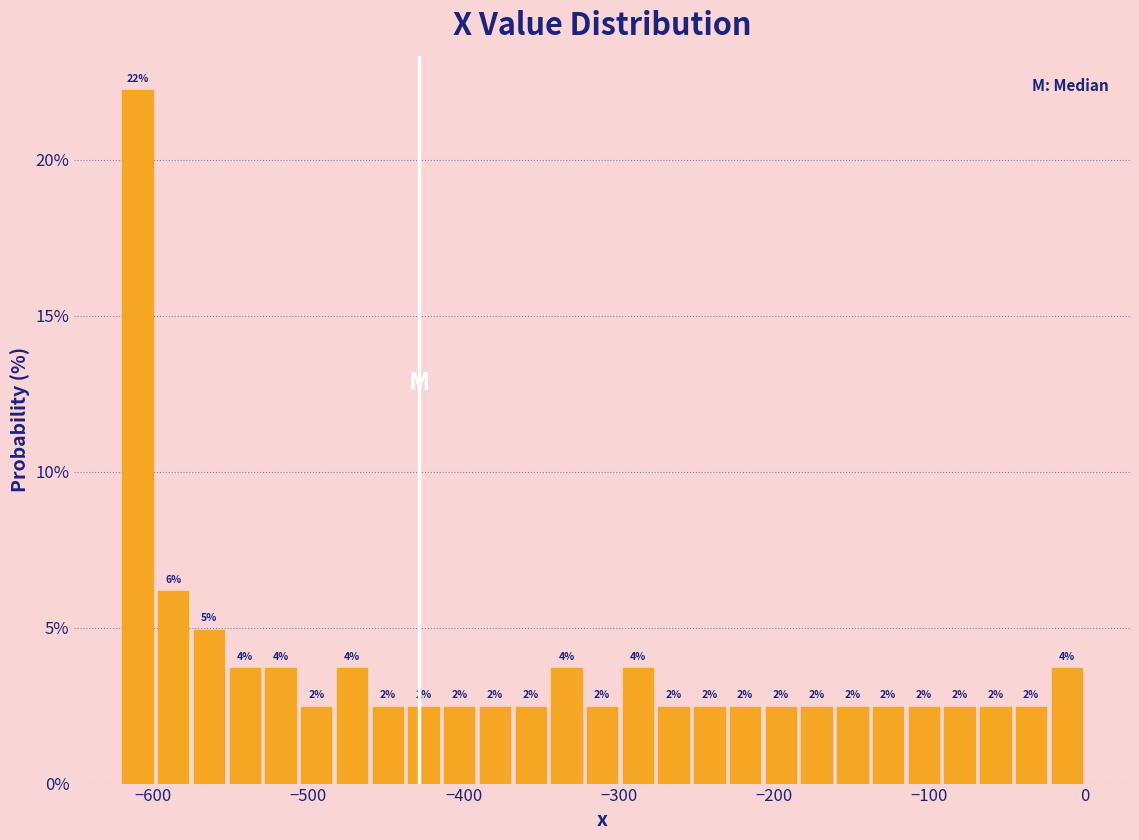

Around what value on the x-axis is the tallest bar? Give the approximate position of its centre, as read against the axis.

-610